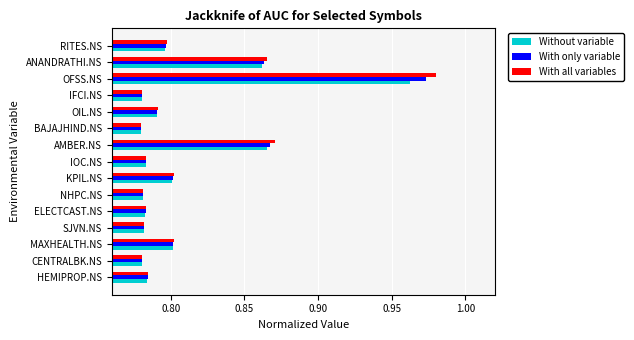

Is it true that With only variable equals 0.8 at OIL.NS?

True